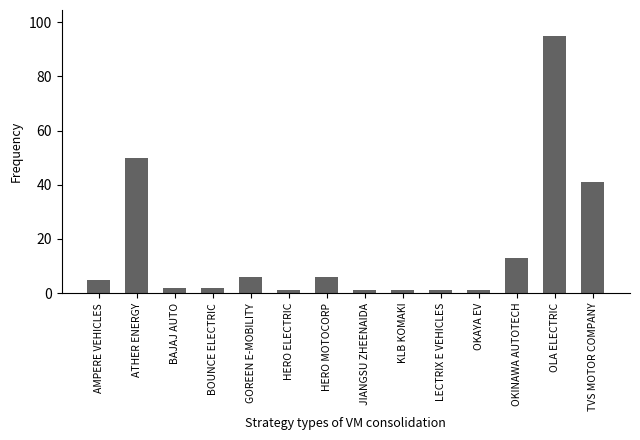

True or false: the data shows 6 at GOREEN E-MOBILITY.

True